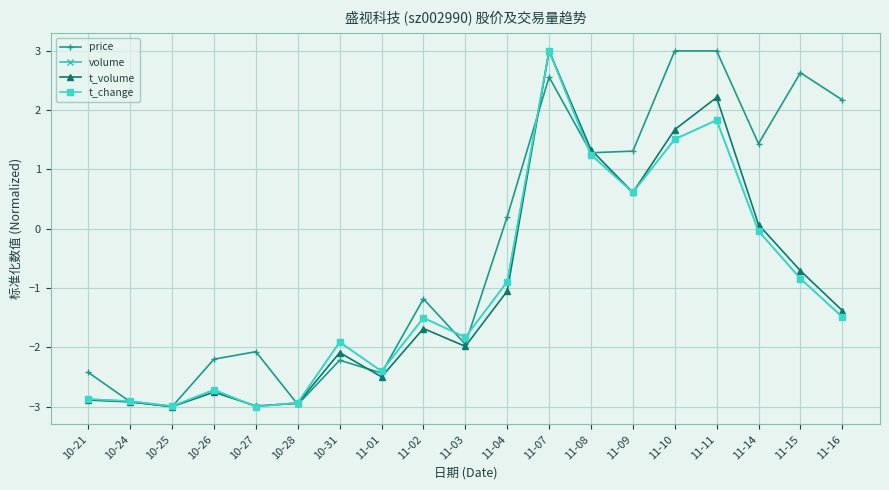

Which category has the highest value in the t_change series?

11-07